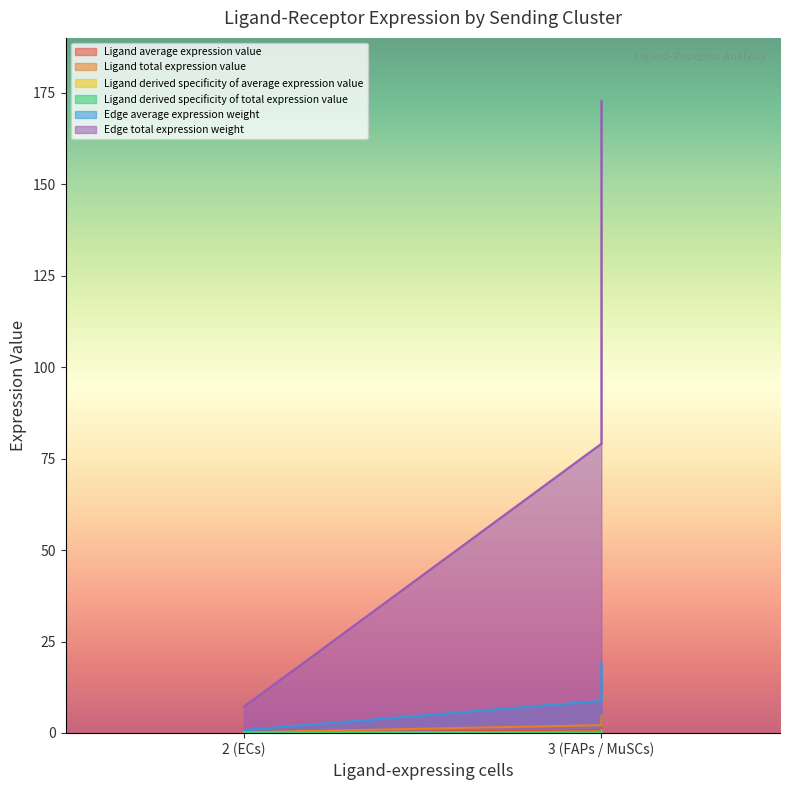

How many values in the Edge total expression weight series are below 79?

1